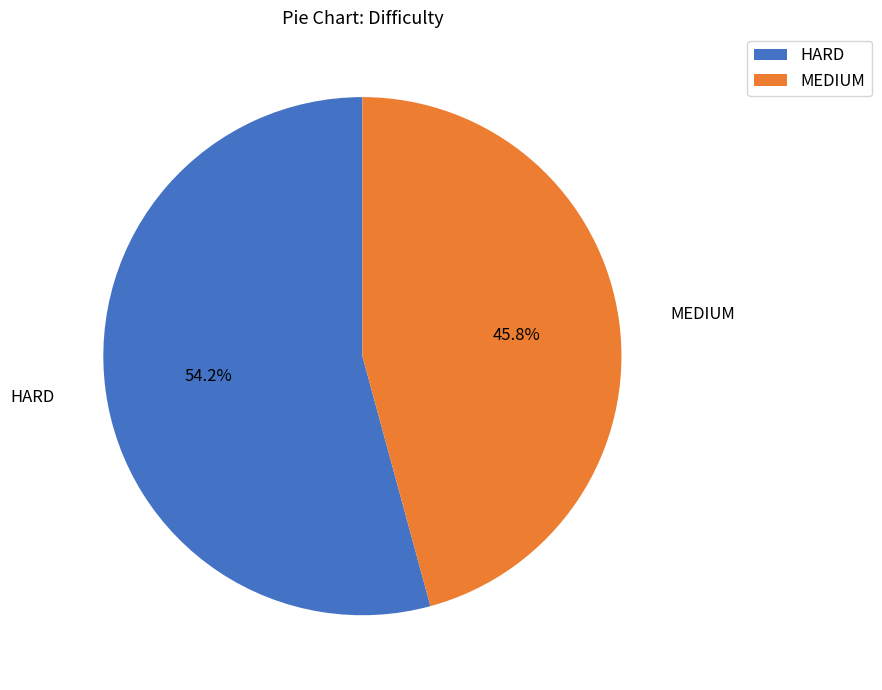

To the nearest percent, what is the combined percentage of MEDIUM and HARD?

100%